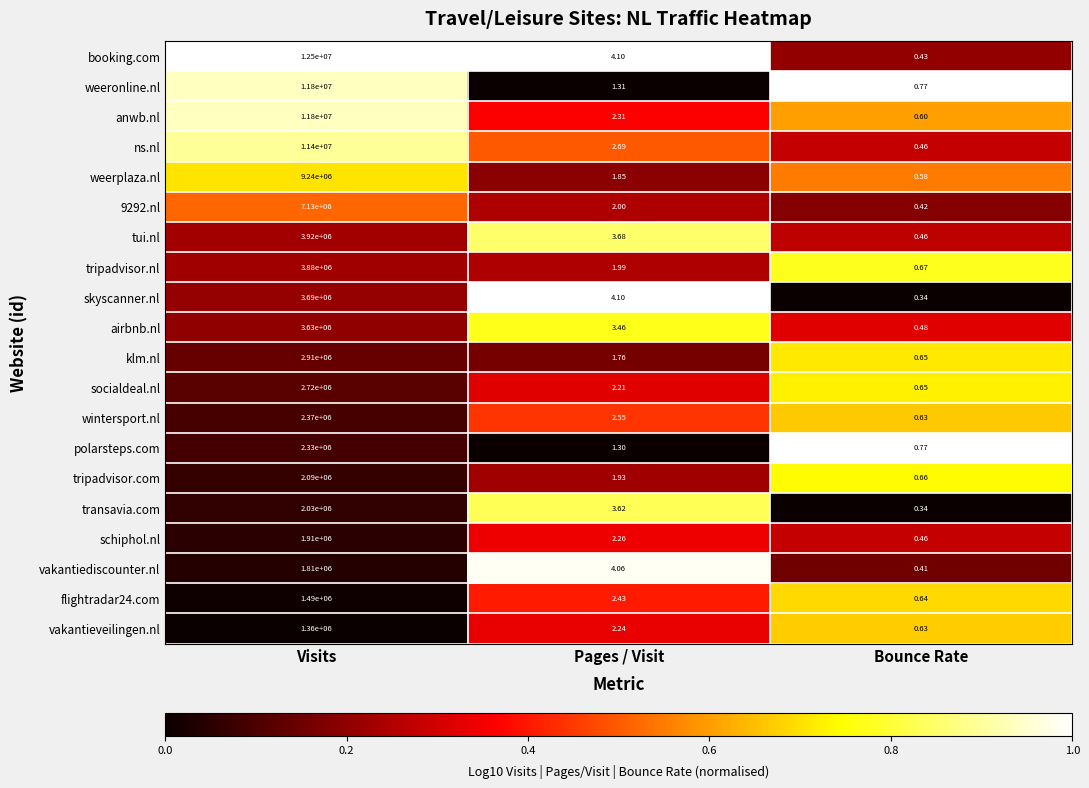

Which series has the largest range (max minus min)?

booking.com